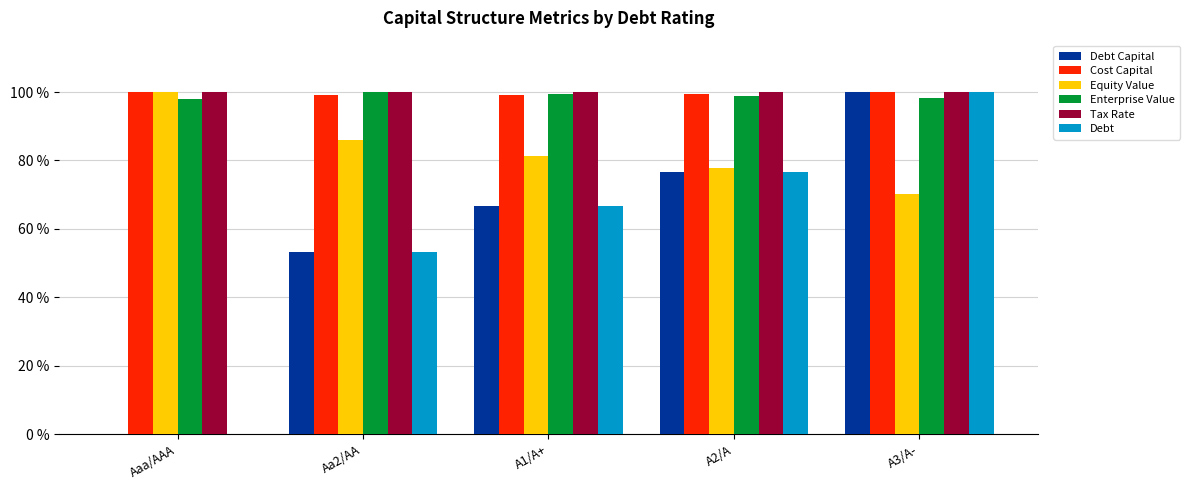

Is it true that Debt equals 100.0 at A3/A-?

True